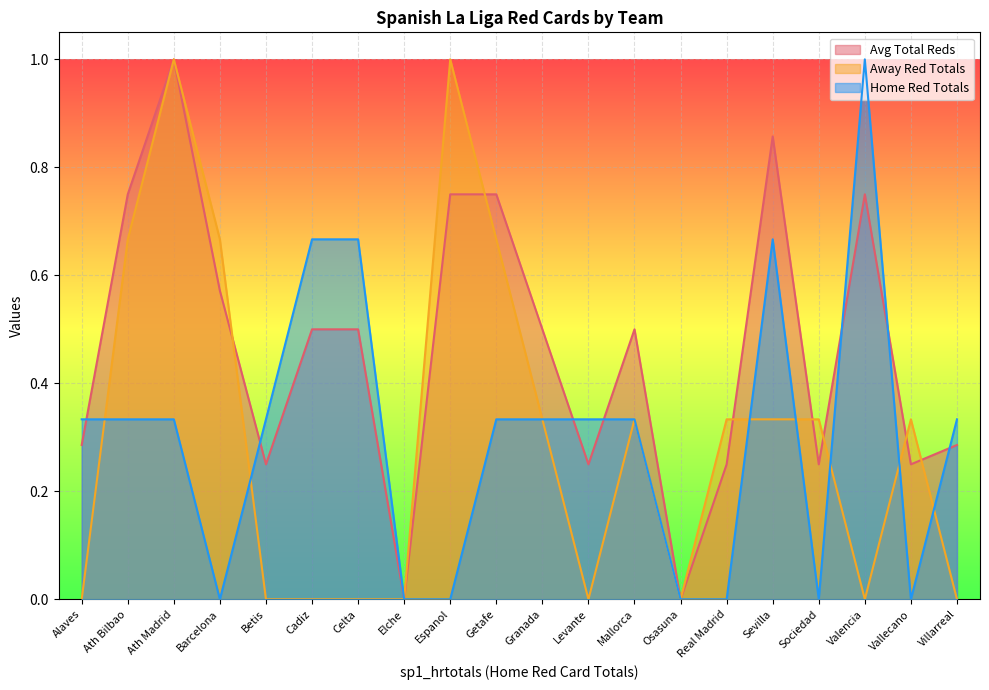

How many lines are shown in the chart?

3